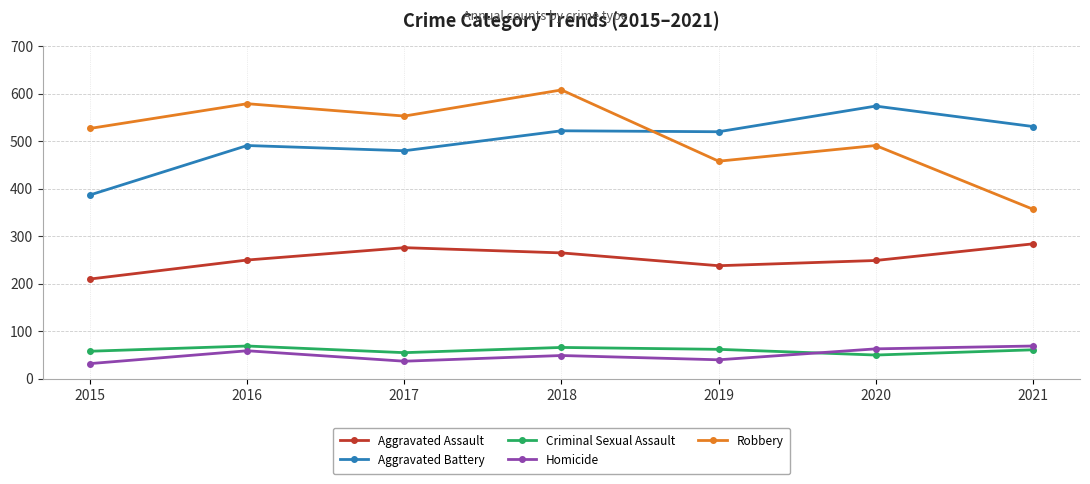

What is the difference between the highest and lowest values at 2019?

480